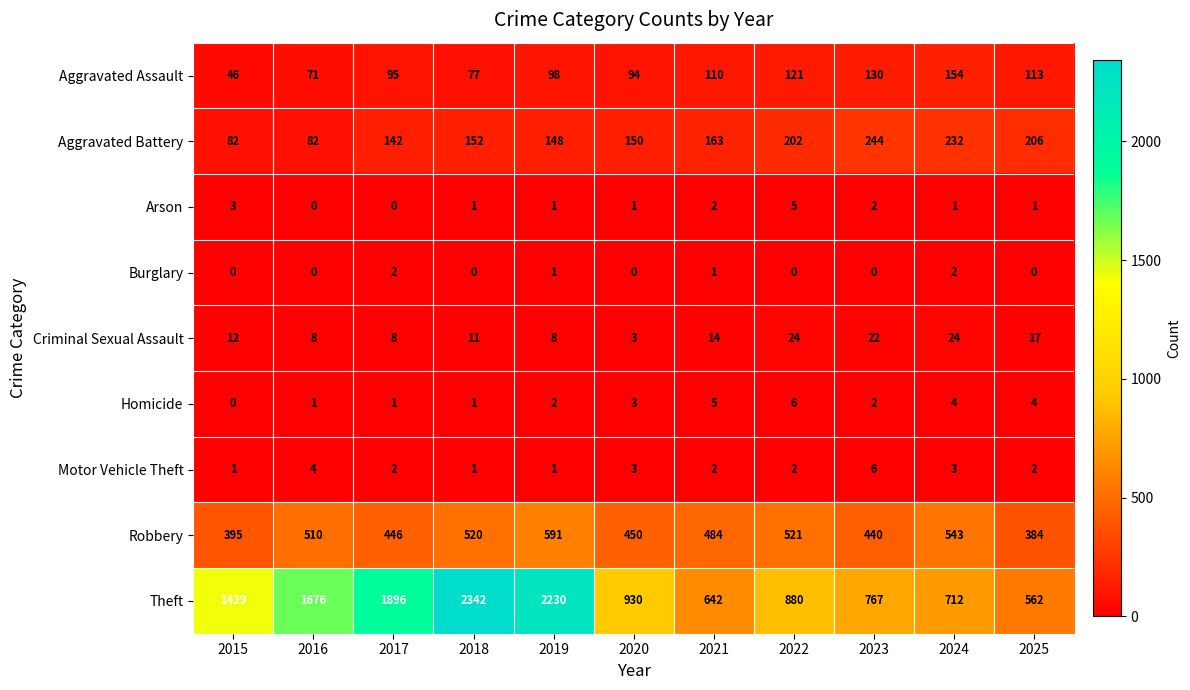

At which label is Theft closest to 1452?

2015